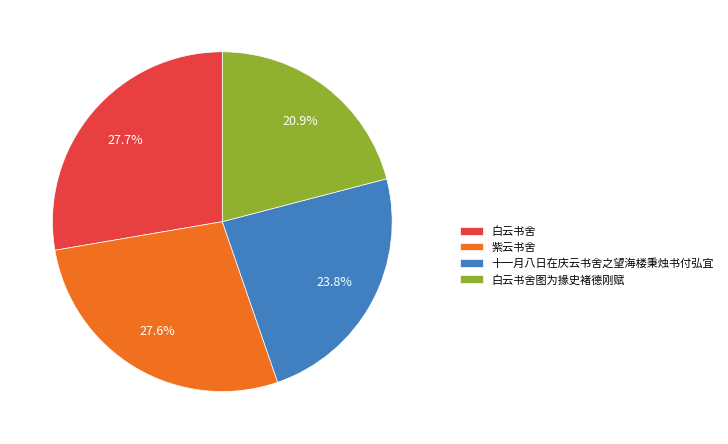

Combined, what portion of the pie is 紫云书舍 and 十一月八日在庆云书舍之望海楼秉烛书付弘宜?

51.4%